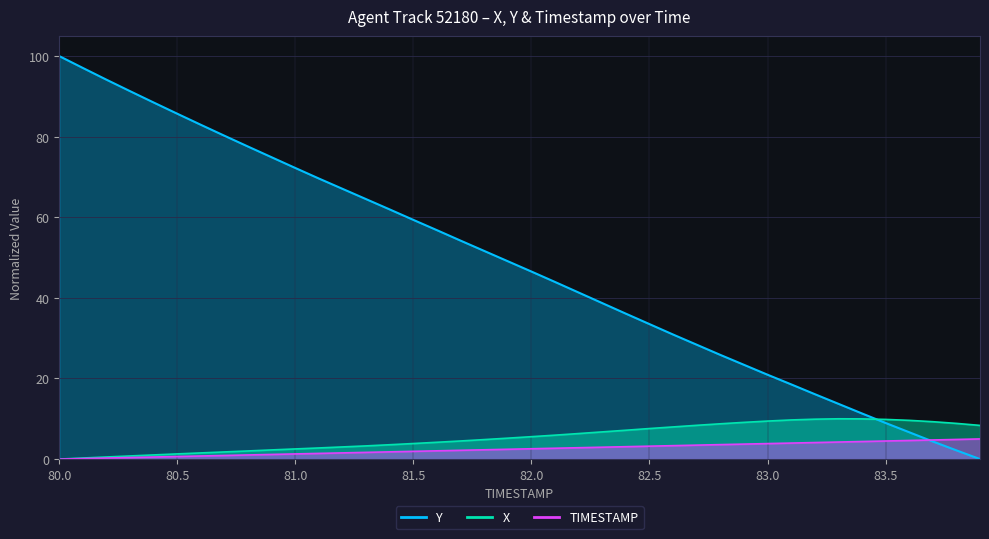

Where does the X series first go above 5?

81.9